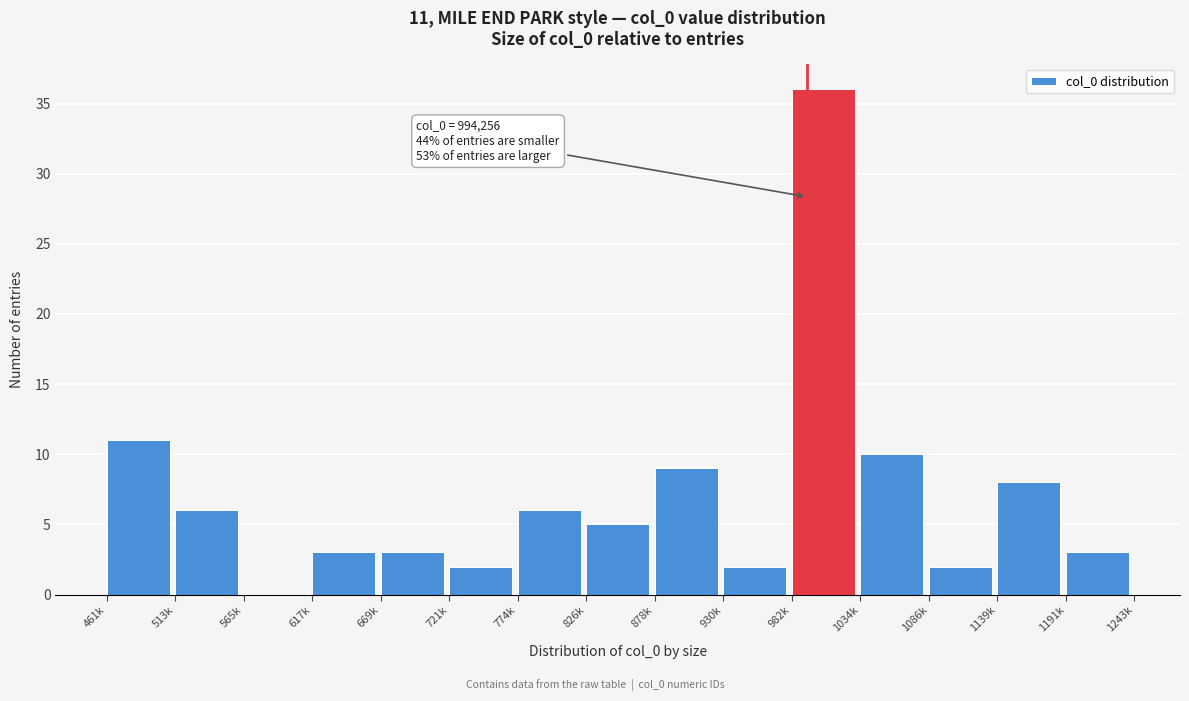

Reading left to right, transcribe all the data shown in this chart.

461k=11	513k=6	565k=0	617k=3	669k=3	721k=2	774k=6	826k=5	878k=9	930k=2	982k=36	1034k=10	1086k=2	1139k=8	1191k=3